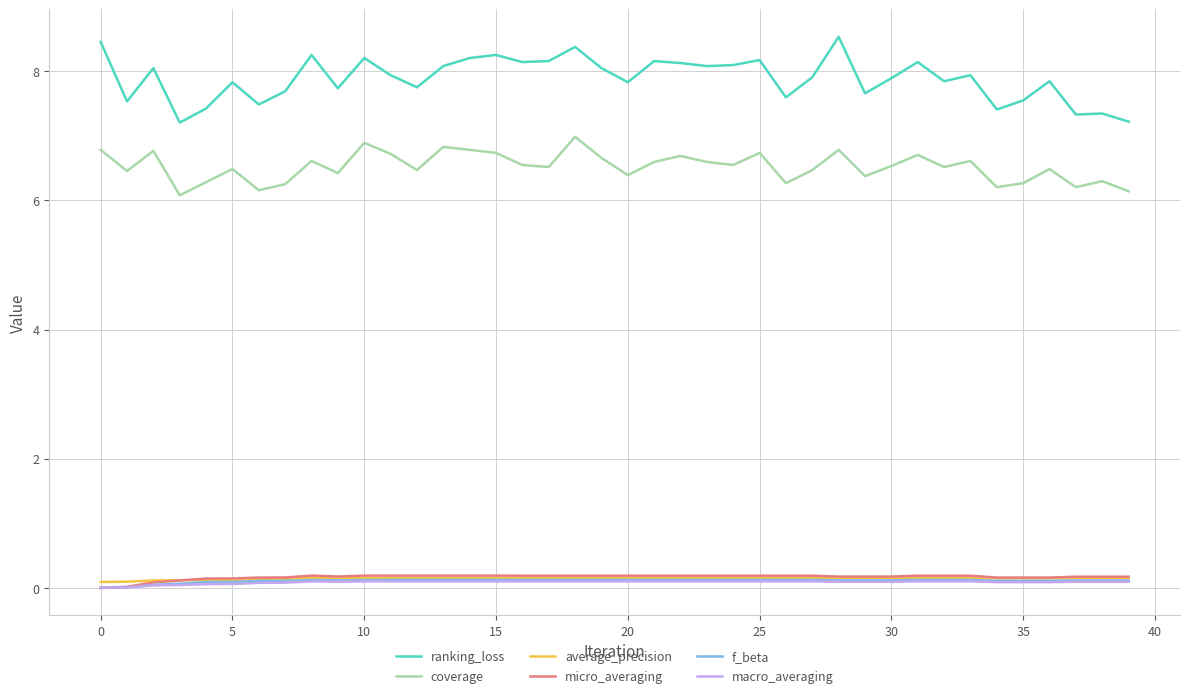

What is the difference between the second highest and minimum values in the coverage series?

0.8